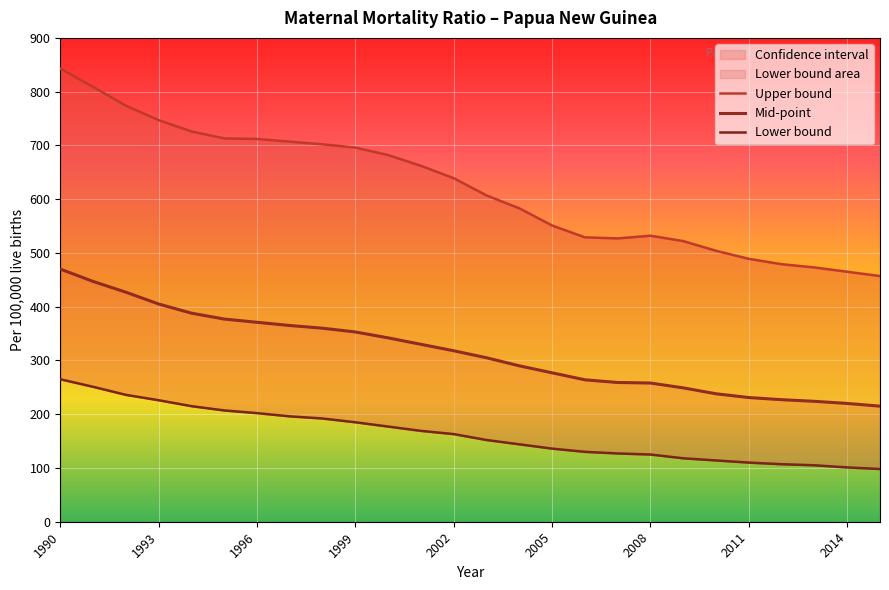

Which series has the largest total across all categories?

Upper bound